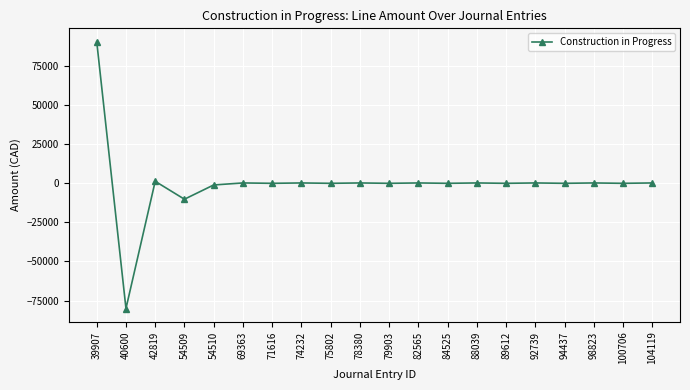

Where is the first local minimum?

40600